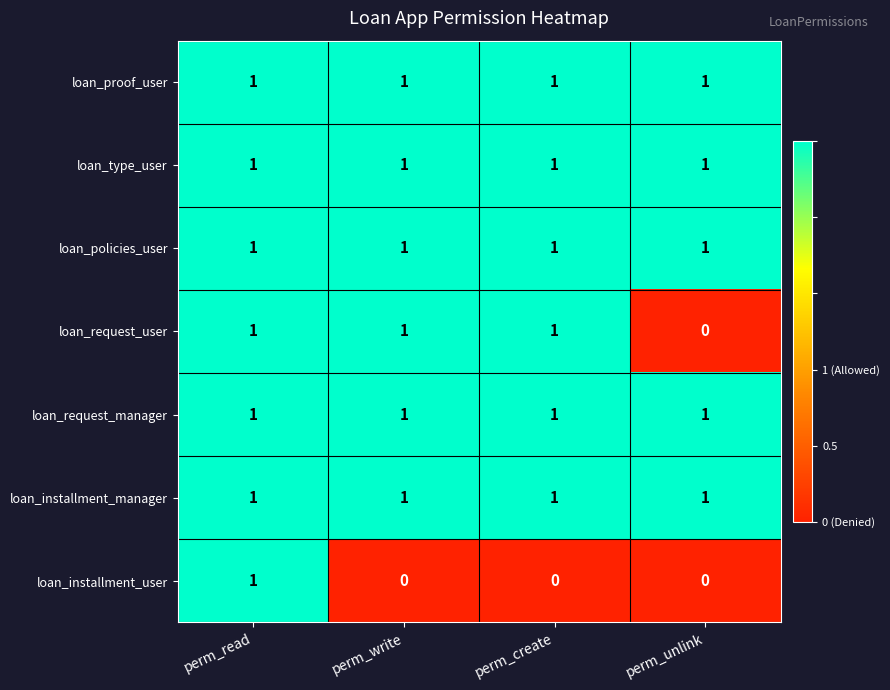

Is it true that loan_request_user equals 2 at perm_write?

False